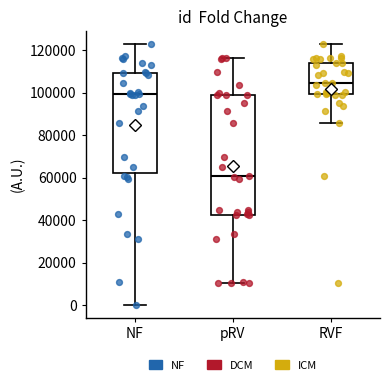

Which box is the tallest, from its lower edge to its upper edge?

pRV